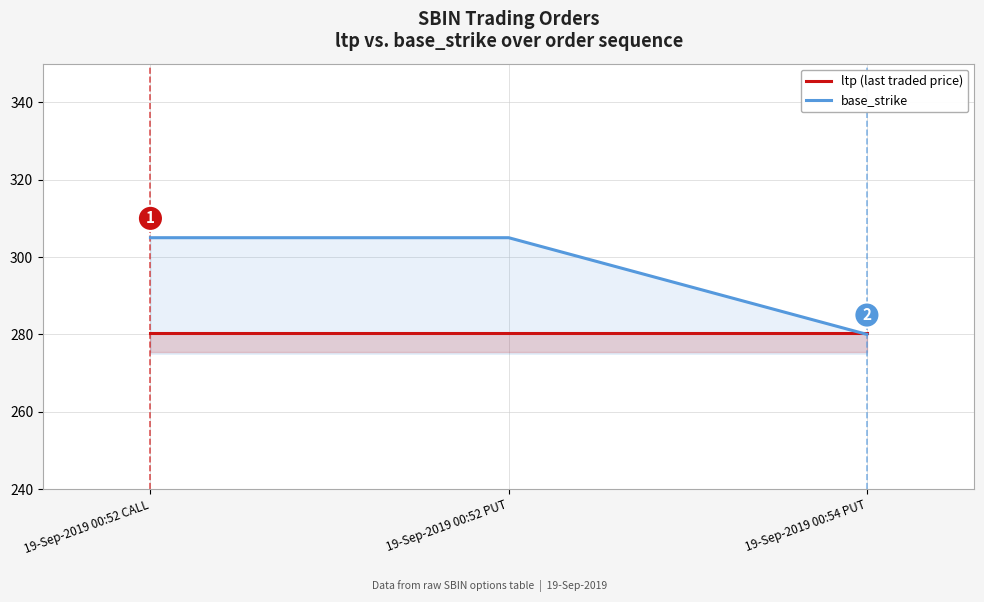

Reading right to left, list all the values displayed in this chart.

ltp (last traded price): 19-Sep-2019 00:54 PUT=280.4	19-Sep-2019 00:52 PUT=280.4	19-Sep-2019 00:52 CALL=280.4
base_strike: 19-Sep-2019 00:54 PUT=280.0	19-Sep-2019 00:52 PUT=305.0	19-Sep-2019 00:52 CALL=305.0